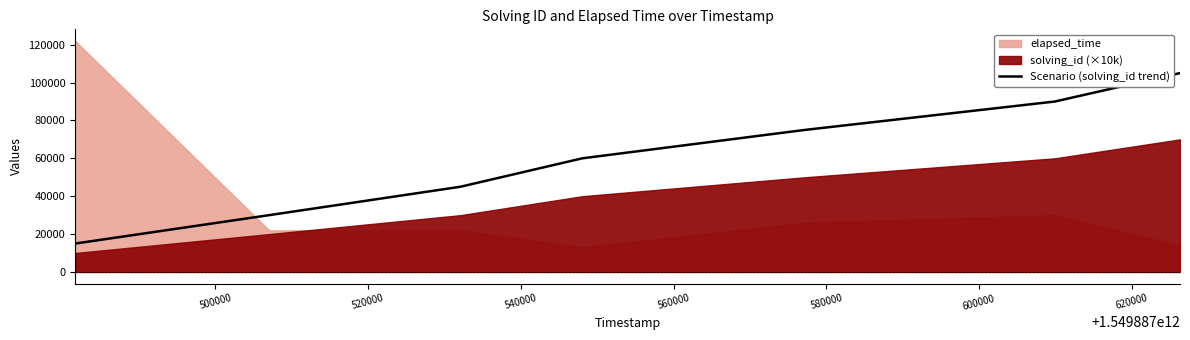

What is the highest value of the Scenario (solving_id trend) series?

105000